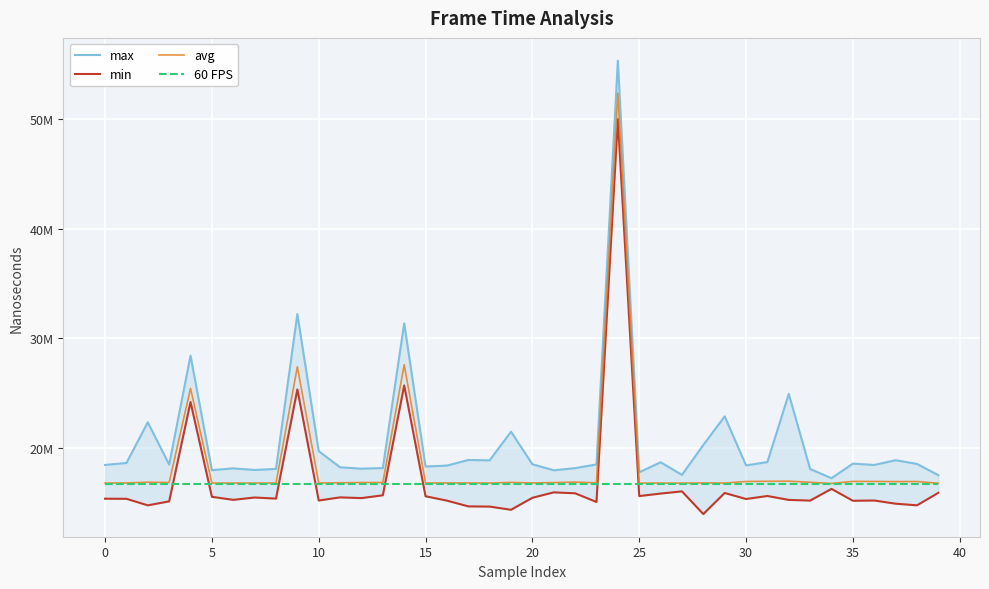

Reading left to right, transcribe all the data shown in this chart.

max: 18439200.0	18618300.0	22333500.0	18474100.0	28425200.0	17962400.0	18125600.0	17978400.0	18074000.0	32221800.0	19700900.0	18222300.0	18098500.0	18151800.0	31375200.0	18296500.0	18379200.0	18892800.0	18857800.0	21474600.0	18500400.0	17950500.0	18145100.0	18485000.0	55378500.0	17764800.0	18684100.0	17530400.0	20261100.0	22872700.0	18395500.0	18703200.0	24923800.0	18064700.0	17226300.0	18559300.0	18437700.0	18870000.0	18532100.0	17505400.0
min: 15353600.0	15345300.0	14748600.0	15111500.0	24183600.0	15526500.0	15250300.0	15463600.0	15364900.0	25339200.0	15189500.0	15475700.0	15409400.0	15667200.0	25701200.0	15577900.0	15179300.0	14654200.0	14634200.0	14343300.0	15438200.0	15933700.0	15848900.0	15056400.0	50029000.0	15594400.0	15825000.0	16024900.0	13952800.0	15879000.0	15327000.0	15602400.0	15244900.0	15183500.0	16252400.0	15165300.0	15190500.0	14899000.0	14750600.0	15891300.0
avg: 16784185.0	16793494.0	16859740.0	16834639.0	25434978.0	16779112.0	16784844.0	16780609.0	16789416.0	27407459.0	16790973.0	16809691.0	16833684.0	16833779.0	27589855.0	16789262.0	16793648.0	16792309.0	16781028.0	16843801.0	16794187.0	16825024.0	16869757.0	16808286.0	52408745.0	16780171.0	16778928.0	16778173.0	16796002.0	16783321.0	16927229.0	16944537.0	16954691.0	16854817.0	16744550.0	16932980.0	16930893.0	16915526.0	16925086.0	16765298.0
60 FPS: 16666666.7	16666666.7	16666666.7	16666666.7	16666666.7	16666666.7	16666666.7	16666666.7	16666666.7	16666666.7	16666666.7	16666666.7	16666666.7	16666666.7	16666666.7	16666666.7	16666666.7	16666666.7	16666666.7	16666666.7	16666666.7	16666666.7	16666666.7	16666666.7	16666666.7	16666666.7	16666666.7	16666666.7	16666666.7	16666666.7	16666666.7	16666666.7	16666666.7	16666666.7	16666666.7	16666666.7	16666666.7	16666666.7	16666666.7	16666666.7